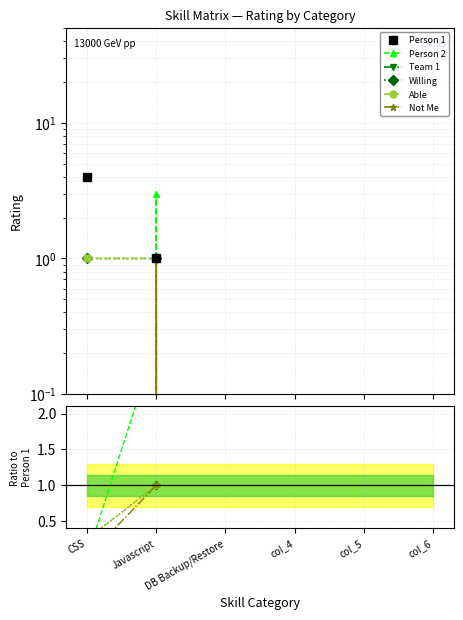

Is it true that Person 1 equals -2.4 at col_4?

False